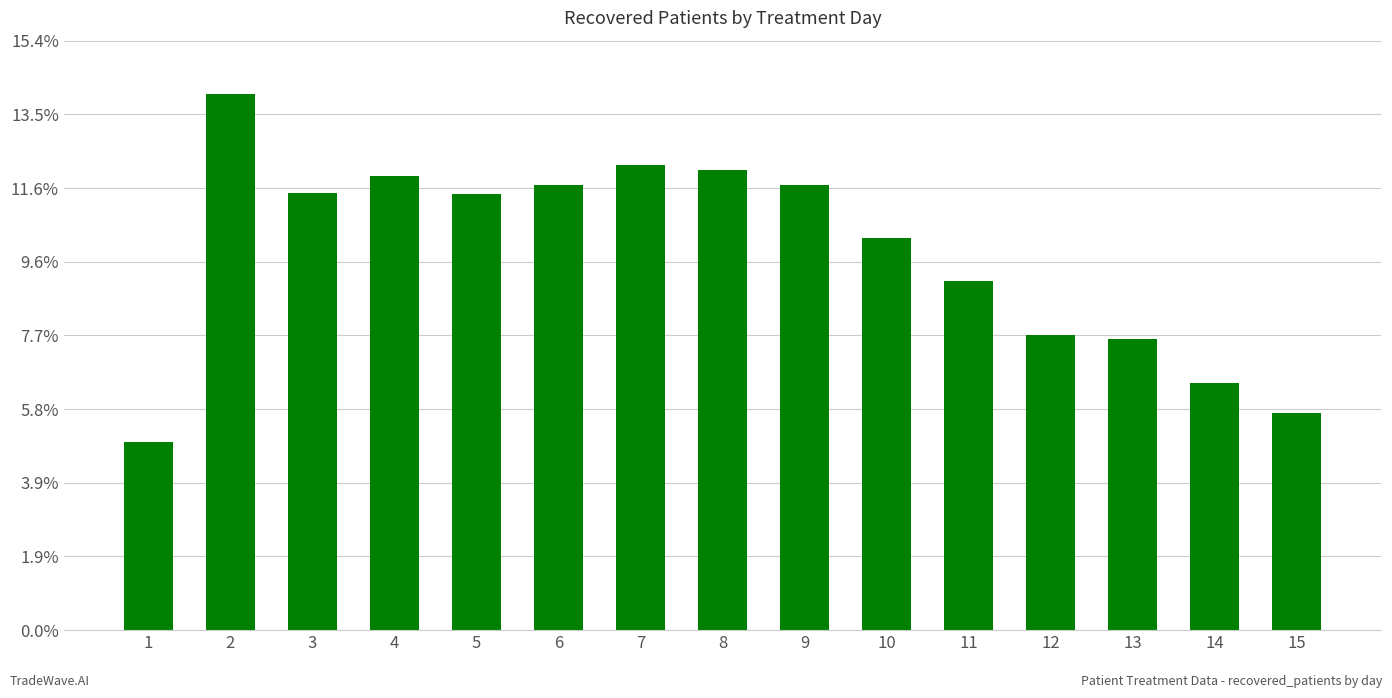

Are the bars horizontal?

No